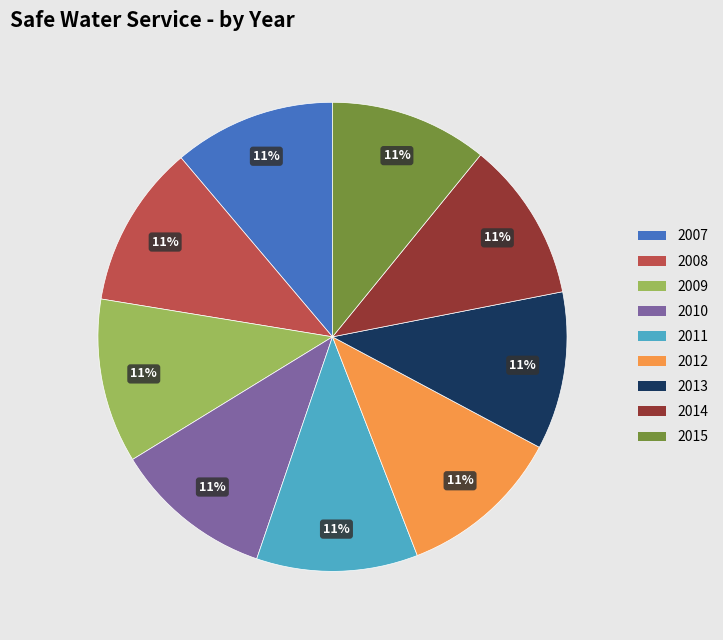

Approximately how many times larger is the value at 2008 compared to 2013?

1.0